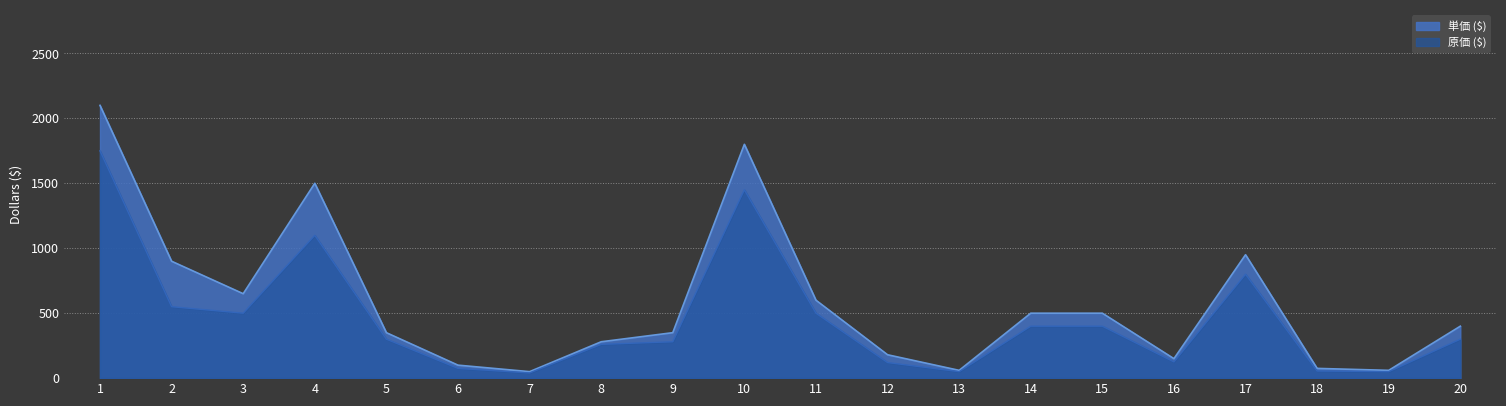

Count the number of categories in the chart.

20